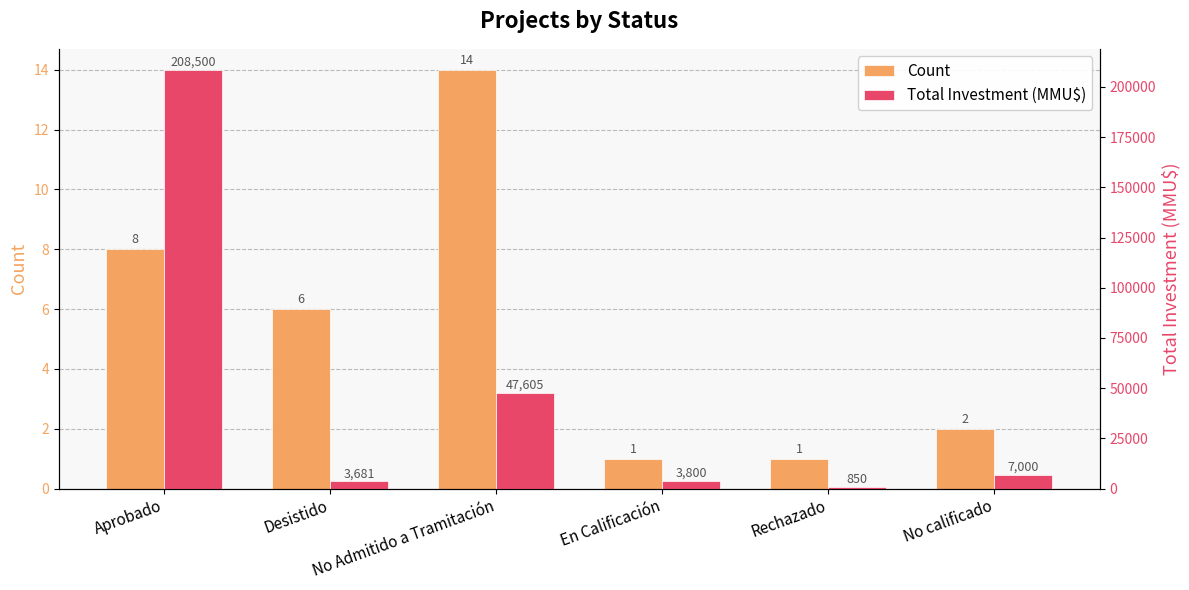

Which series has the largest total across all categories?

Total Investment (MMU$)